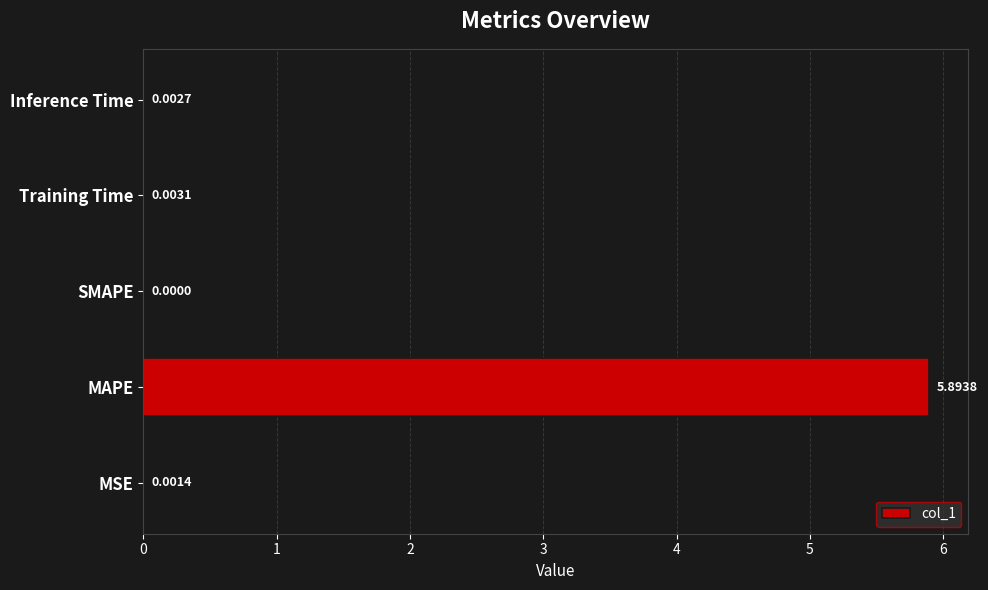

Between Training Time and Inference Time, which is larger?

Training Time